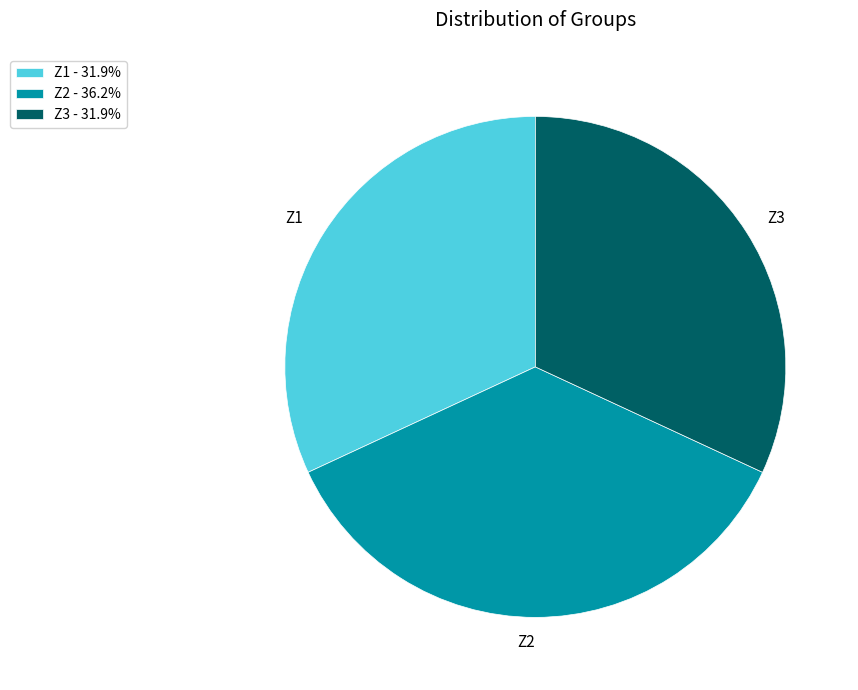

Count the number of slices in the pie.

3